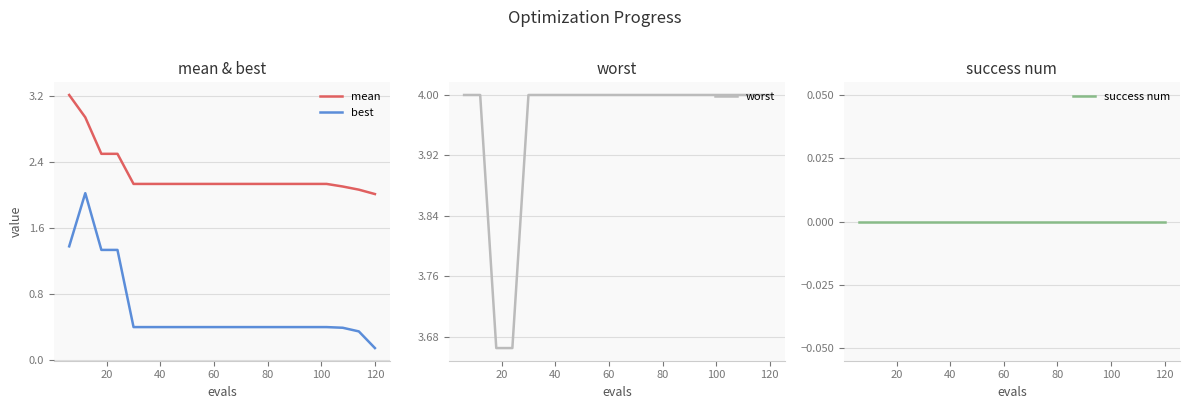

Is this an area chart (filled region under the line)?

No